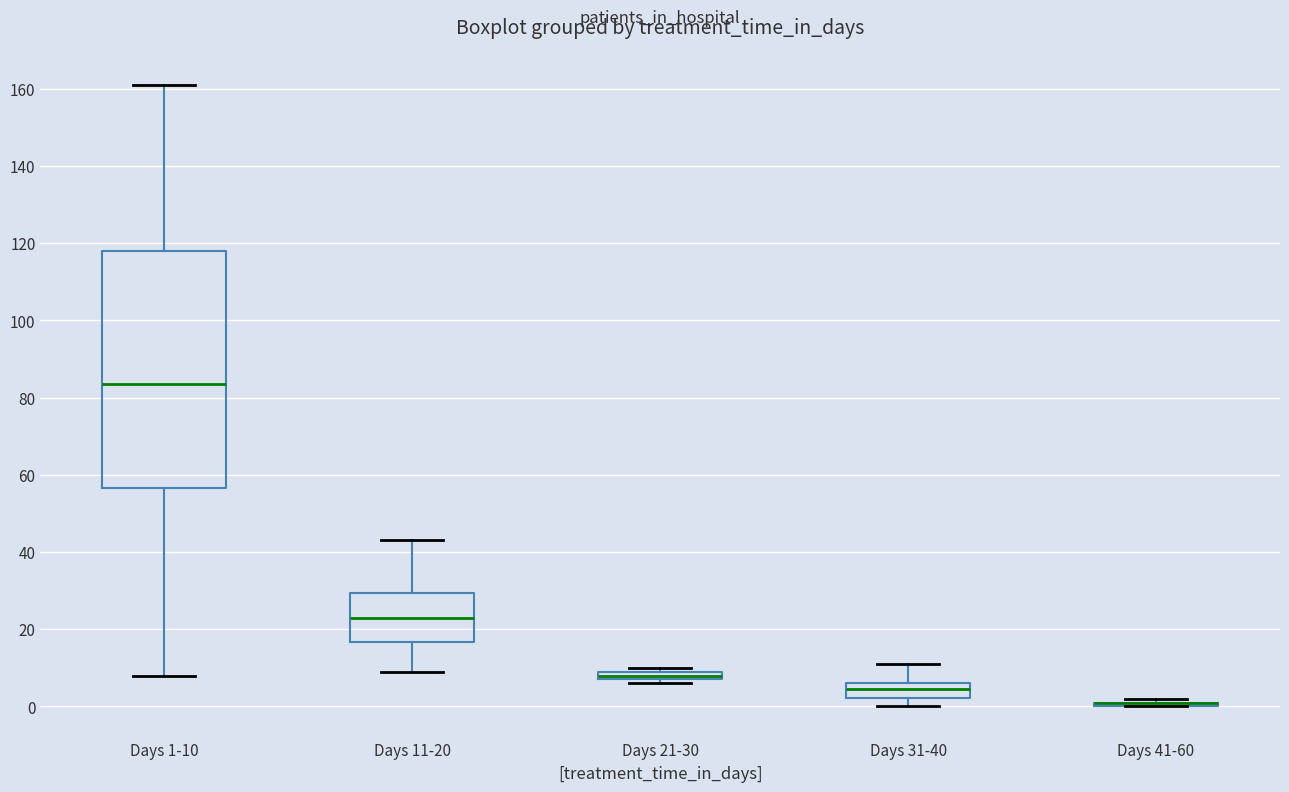

Comparing the boxes themselves (not the whiskers), which one is the tallest?

Days 1-10